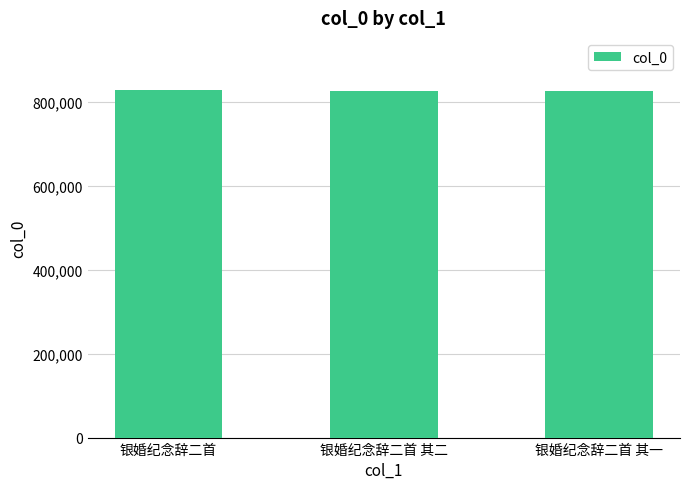

At which label does the data first exceed 827844?

银婚纪念辞二首